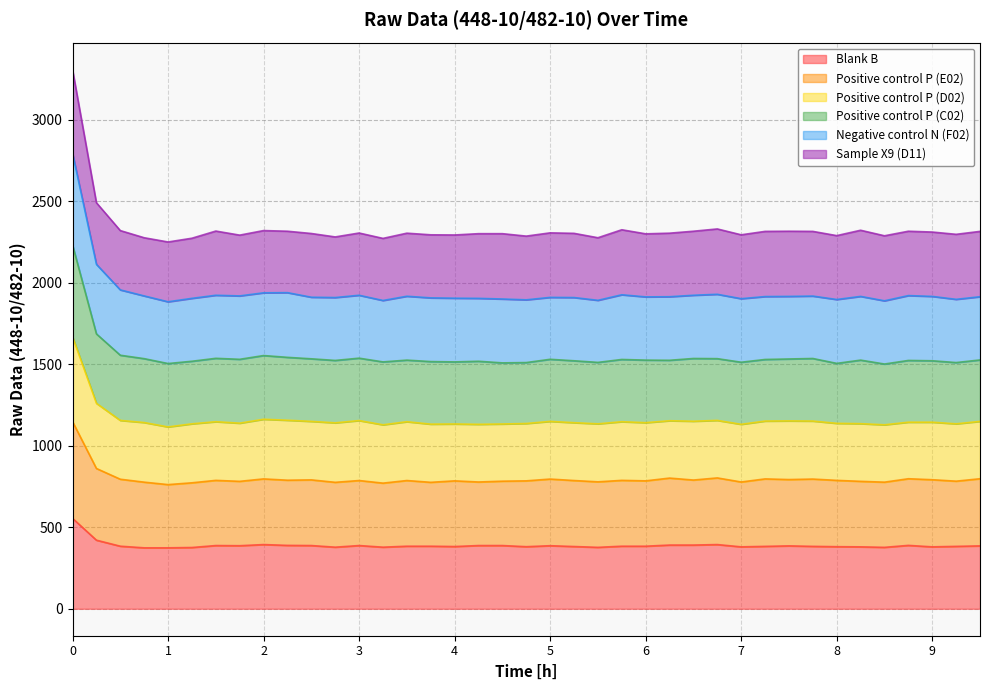

At which label is Positive control P (E02) closest to 955?

0.25